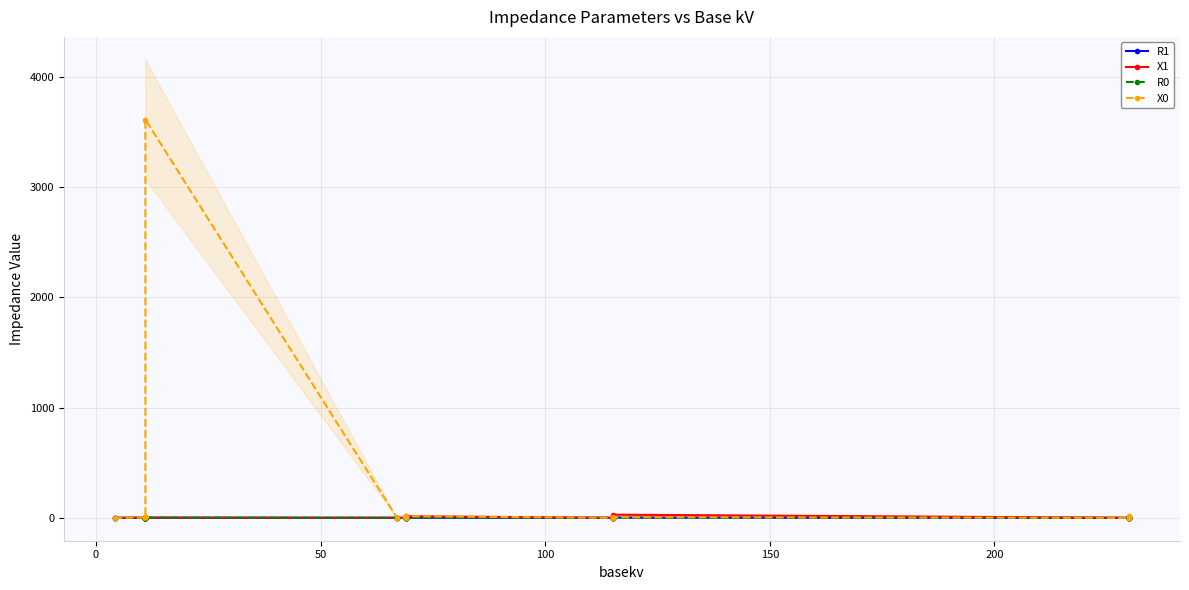

Which series has the widest spread of values?

X0